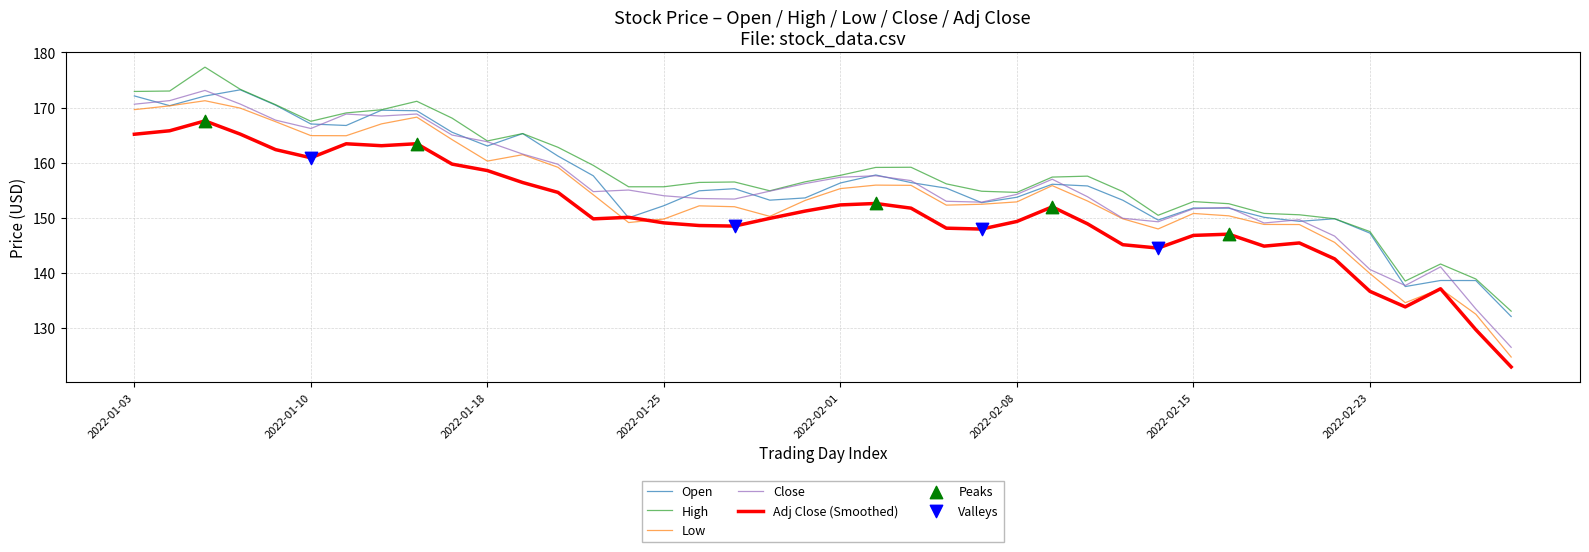

What is the smallest value displayed?

122.9